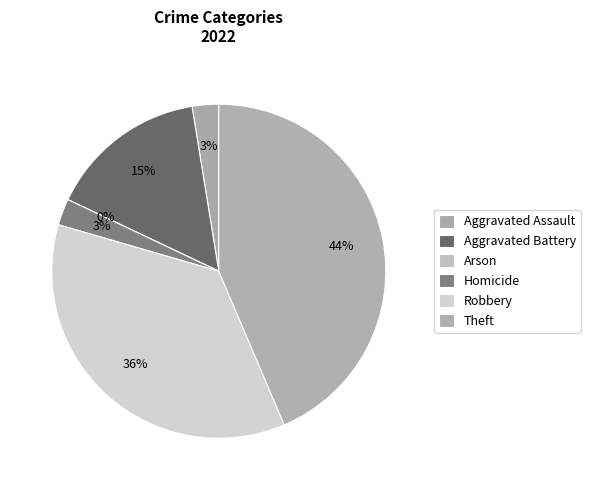

To the nearest percent, what is the difference between the Theft and Aggravated Assault slice percentages?

41%